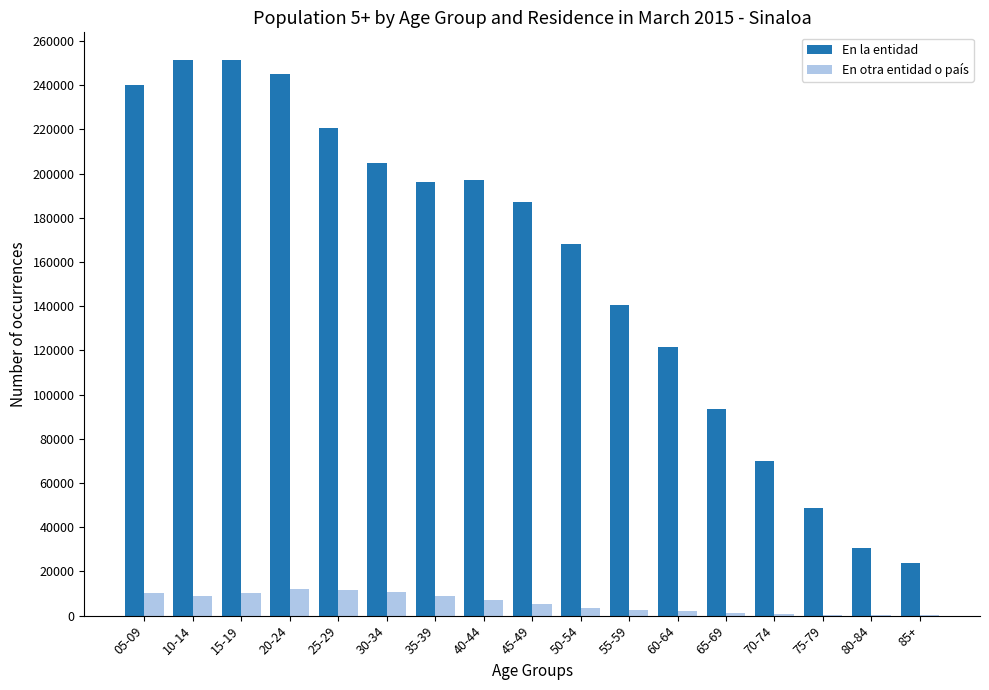

What is the greatest value displayed?

251353